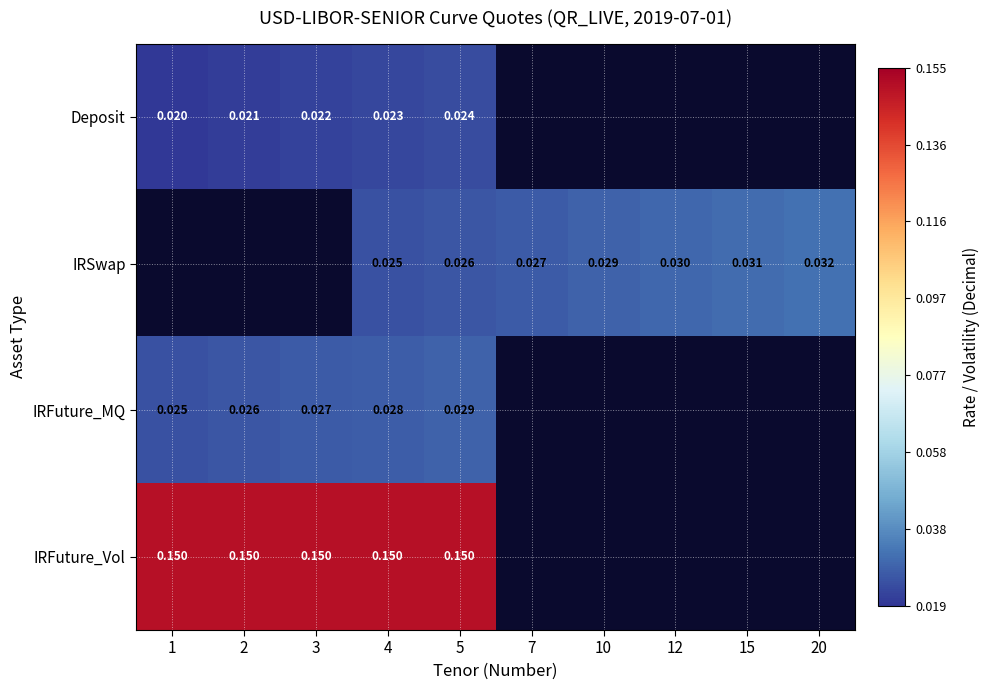

At 5, list the series in order from largest to smallest.

IRFuture_Vol, IRFuture_MQ, IRSwap, Deposit